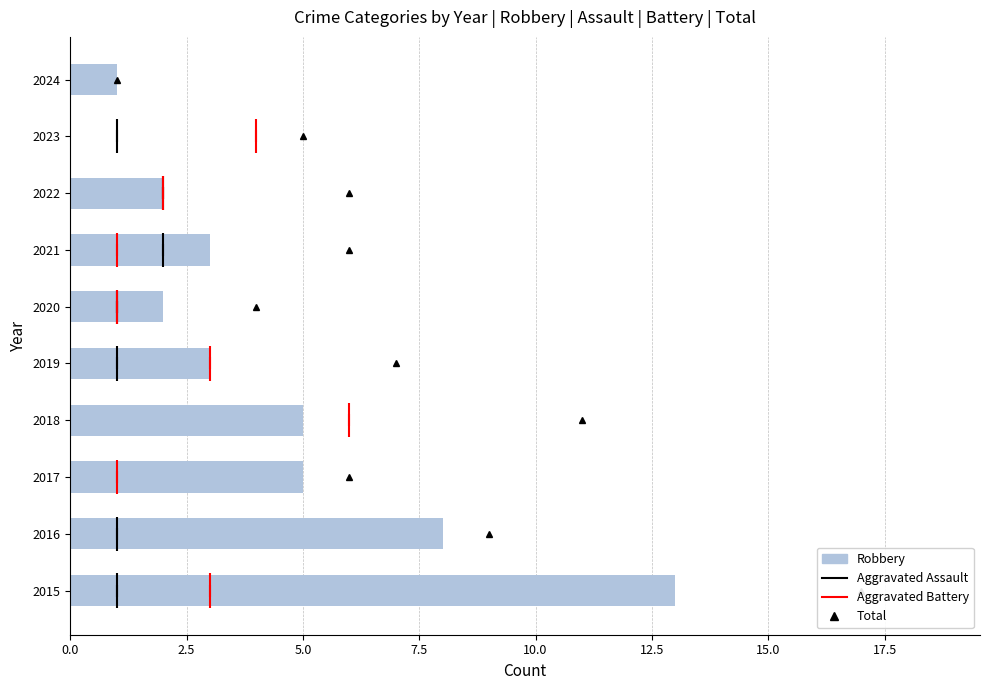

What is the ratio of the value at 2015 to the value at 2021?

4.3